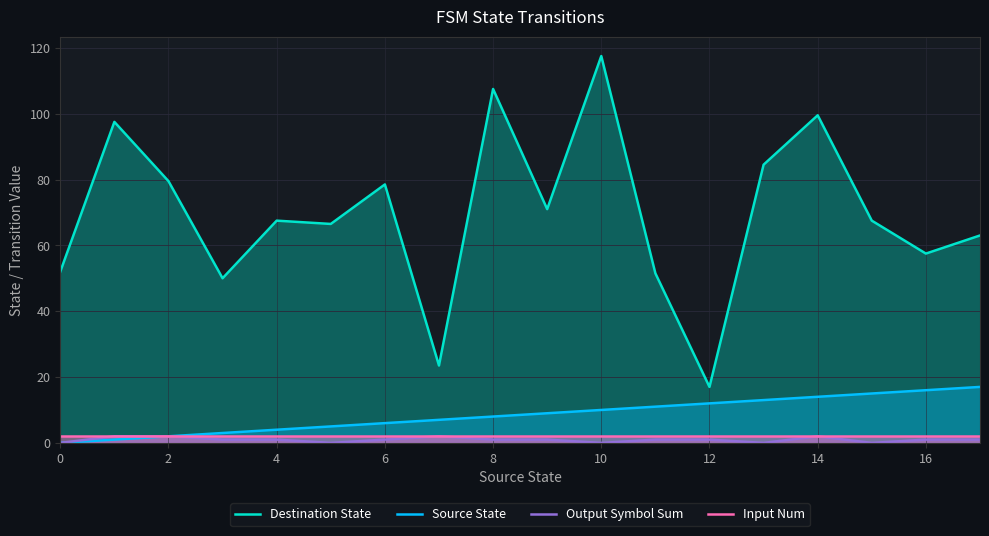

What is the maximum value for Output Symbol Sum?

2.0